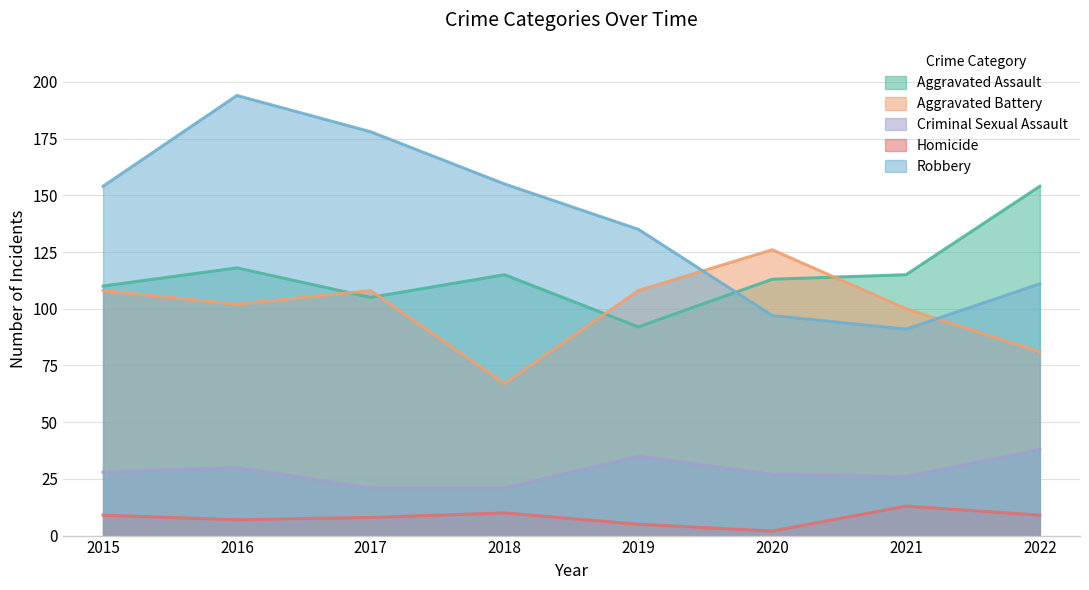

The value of Aggravated Assault at 2022 is 75. True or false?

False